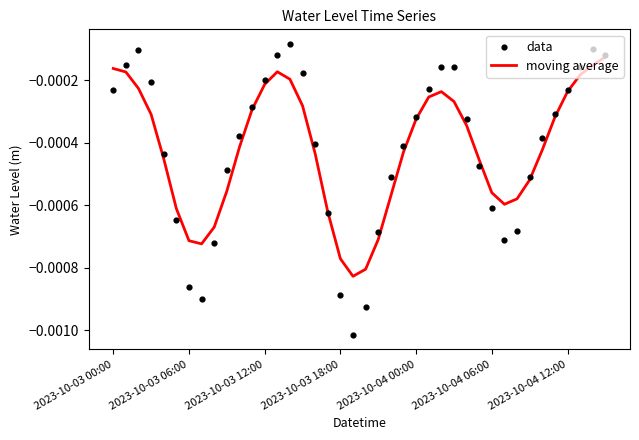

Which series reaches the minimum Y coordinate?

data